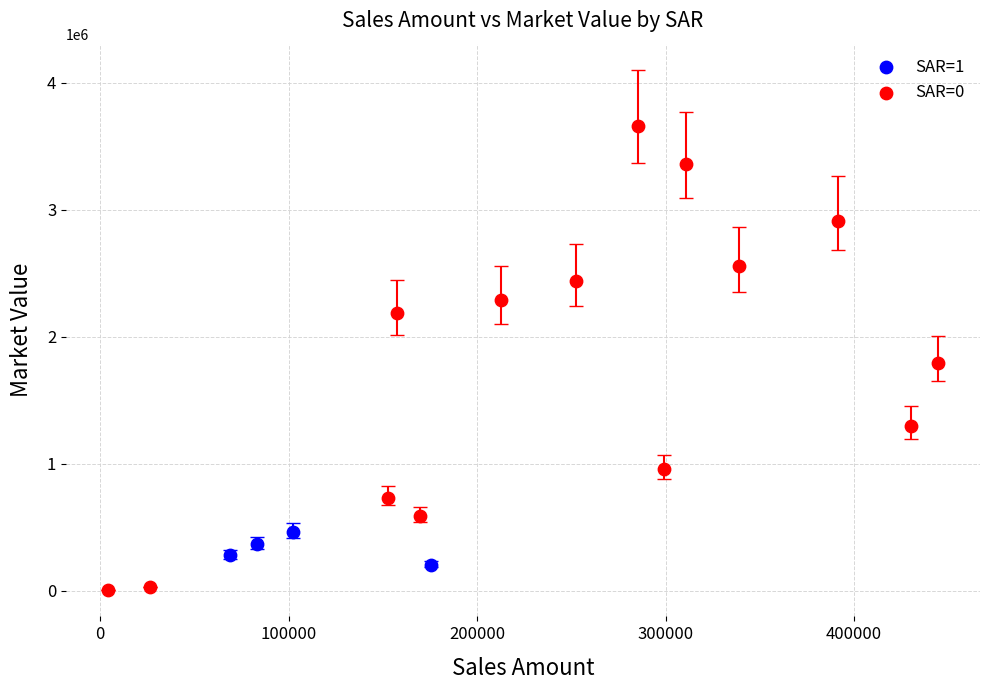

Which series reaches the maximum Y coordinate?

SAR=0